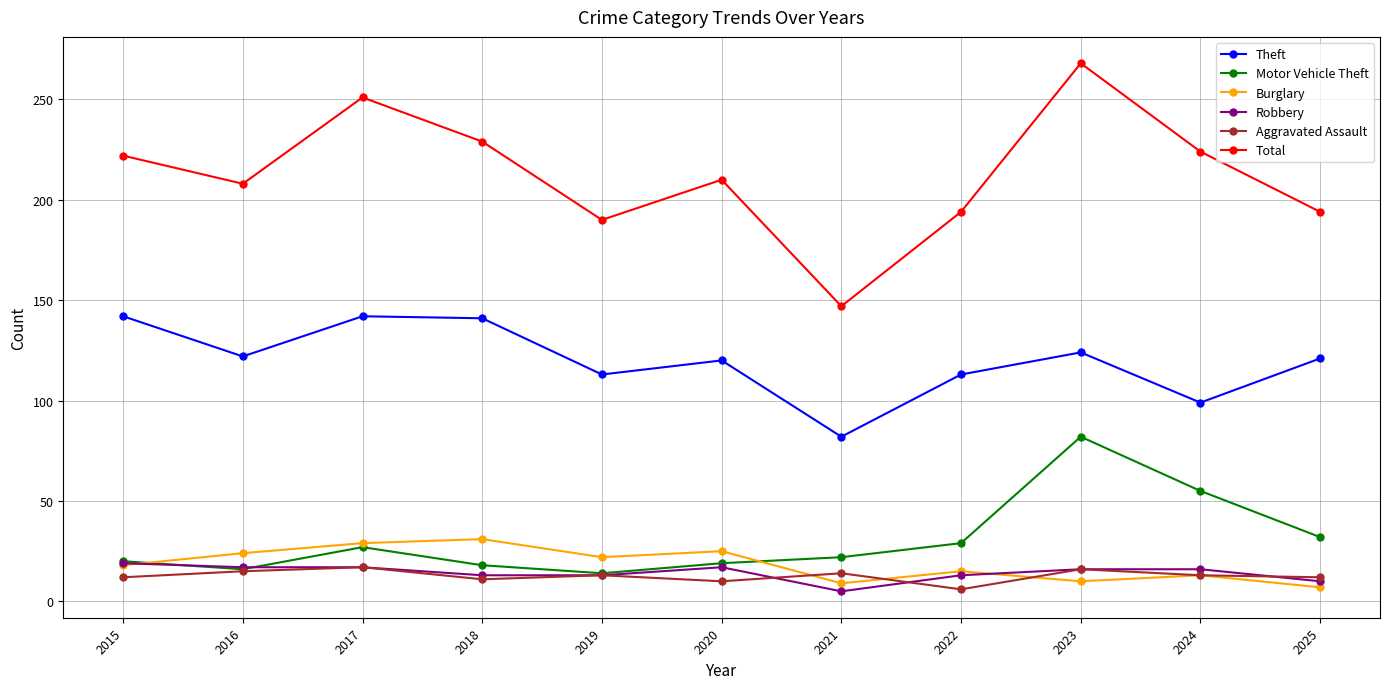

At which label does Theft reach its minimum?

2021